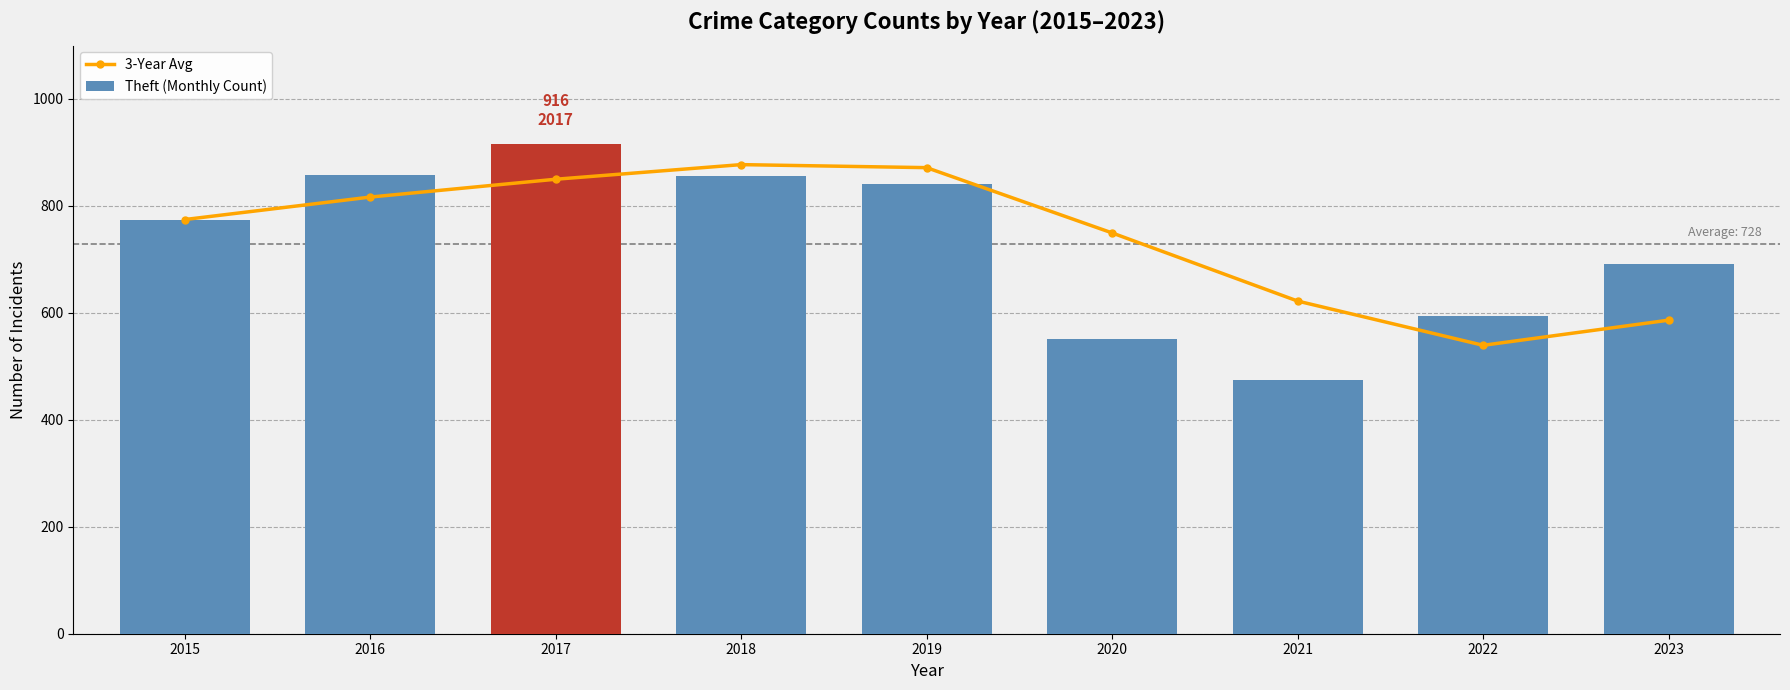

List the series in order of their overall mean, highest first.

3-Year Avg, Theft (Monthly Count)